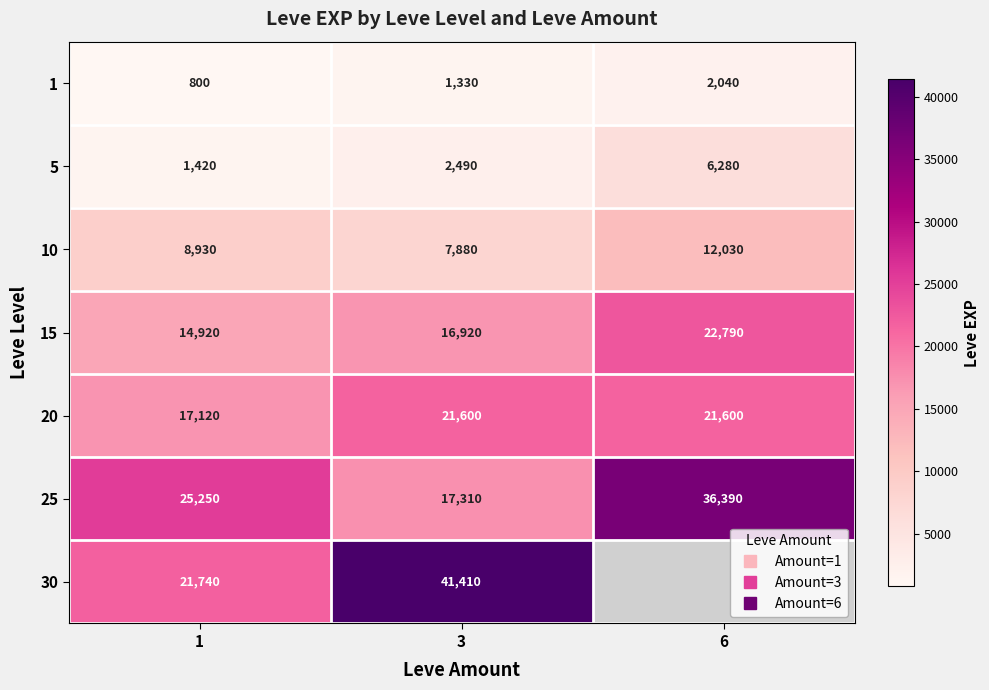

How many distinct data groups are displayed?

7